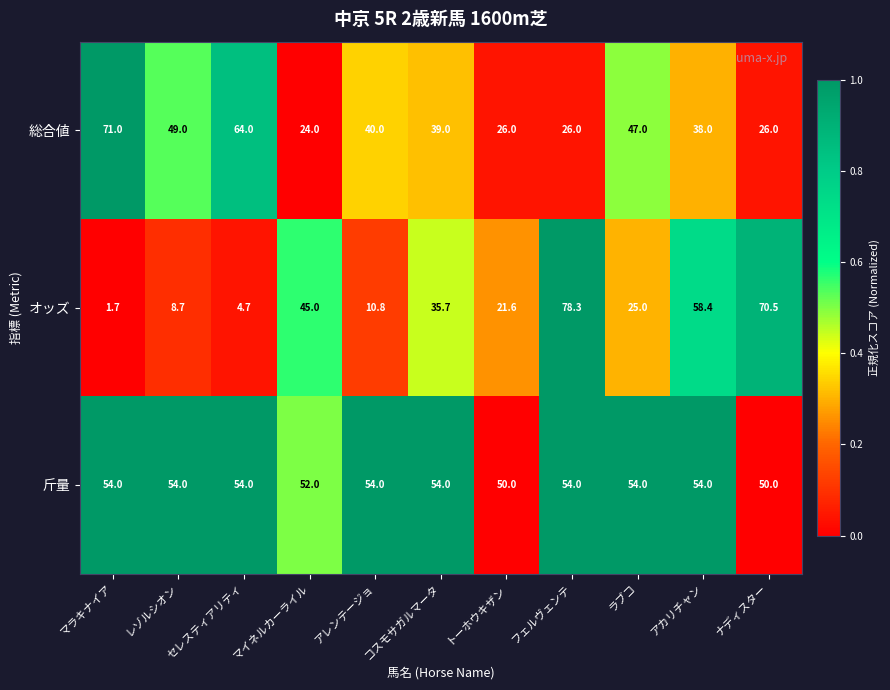

The 斤量 series shows 54.0 at コスモサガルマータ. True or false?

True